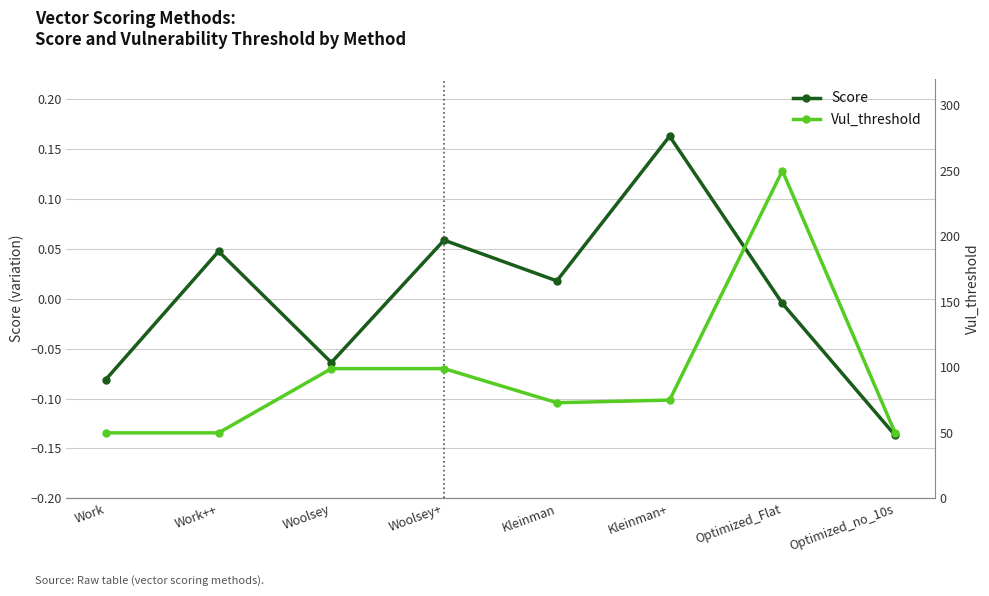

In Vul_threshold, how many points are higher than both neighbors (excluding endpoints)?

1